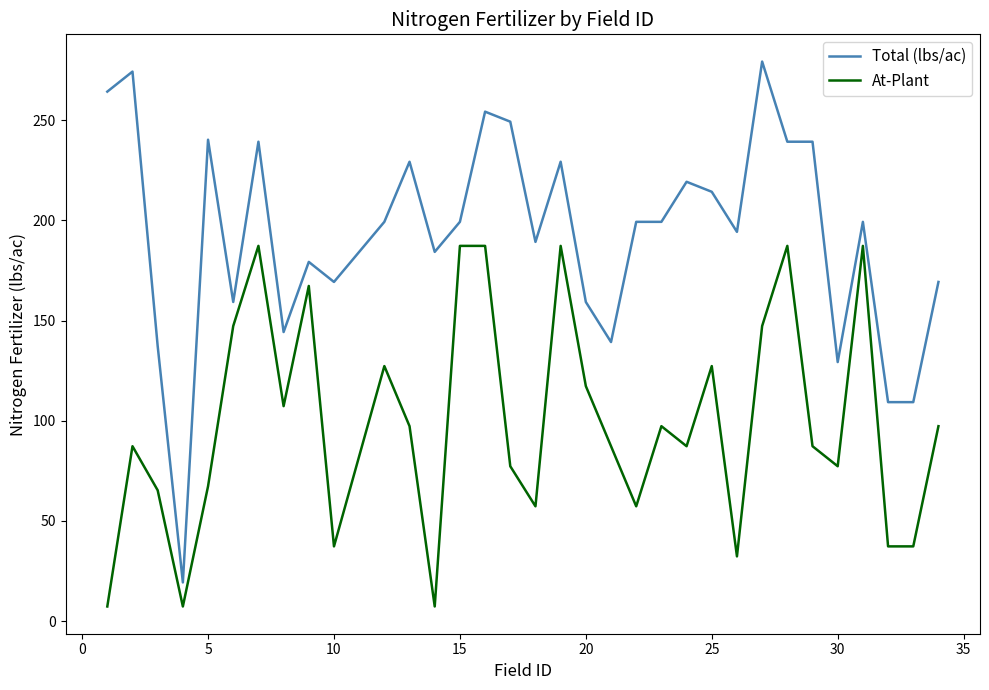

Which series has the largest range (max minus min)?

Total (lbs/ac)